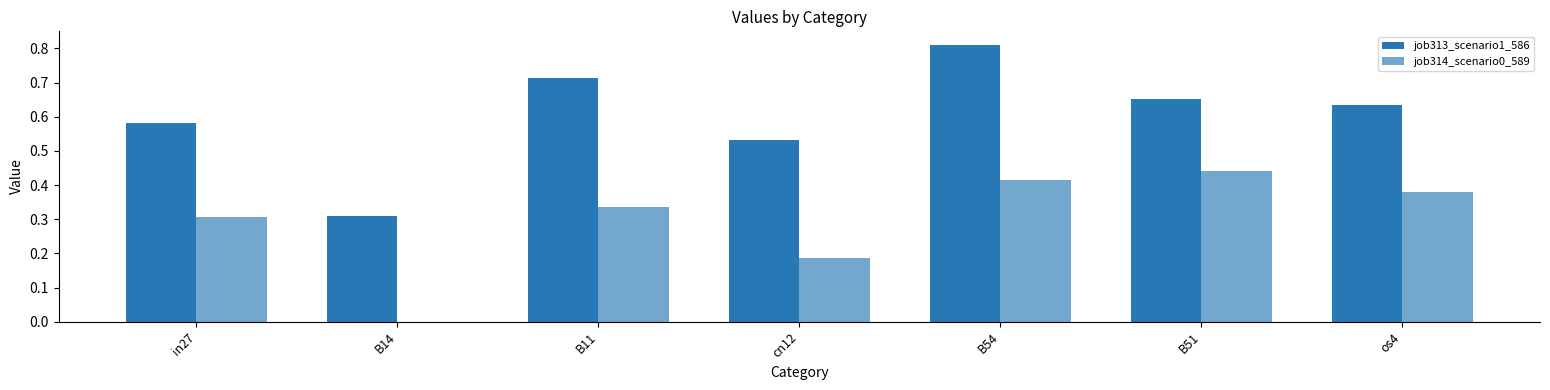

At cn12, list the series in order from smallest to largest.

job314_scenario0_589, job313_scenario1_586